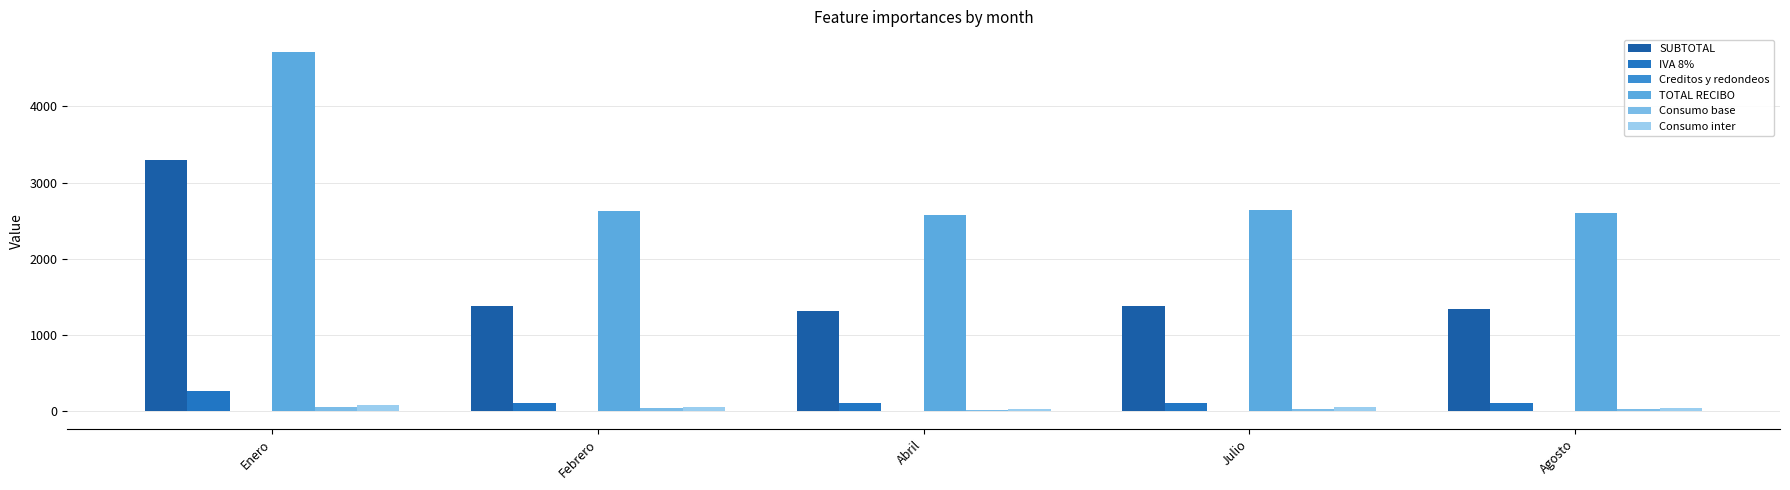

How many categories are shown in the chart?

5